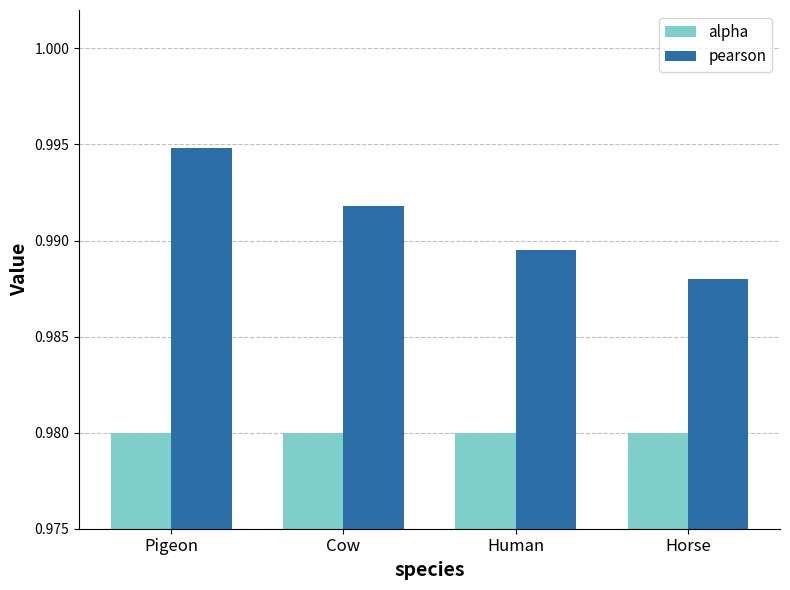

What is the sum of all pearson values?

4.0